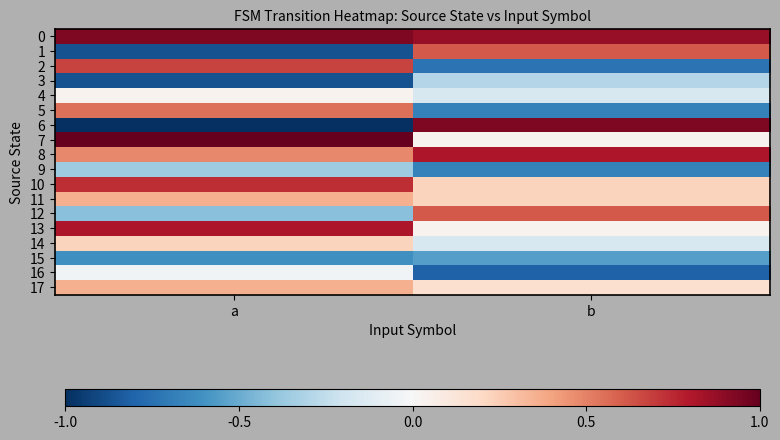

At how many categories does at least one series exceed 0?

2